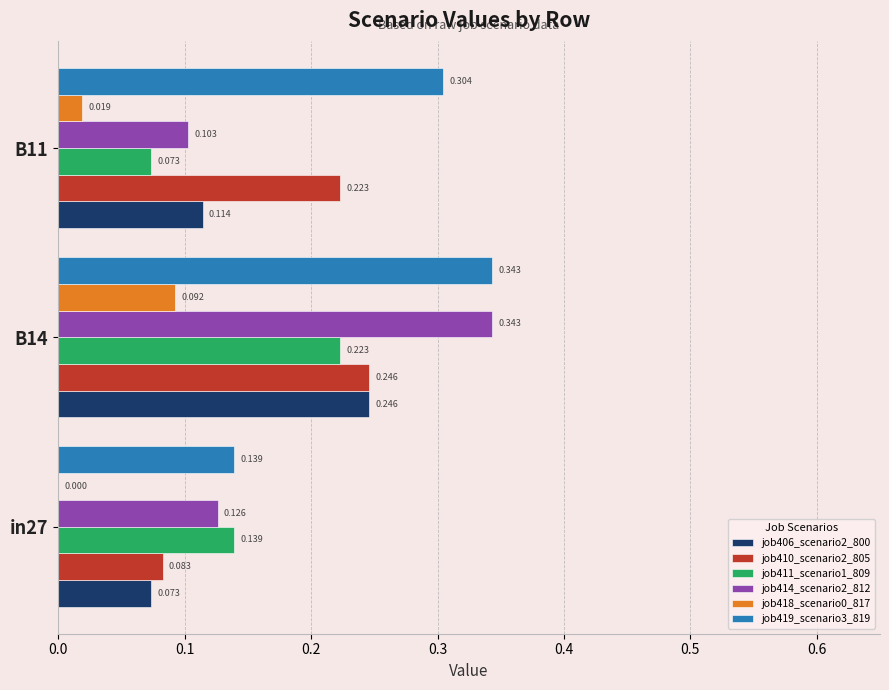

Which category has the highest value across all series?

B14